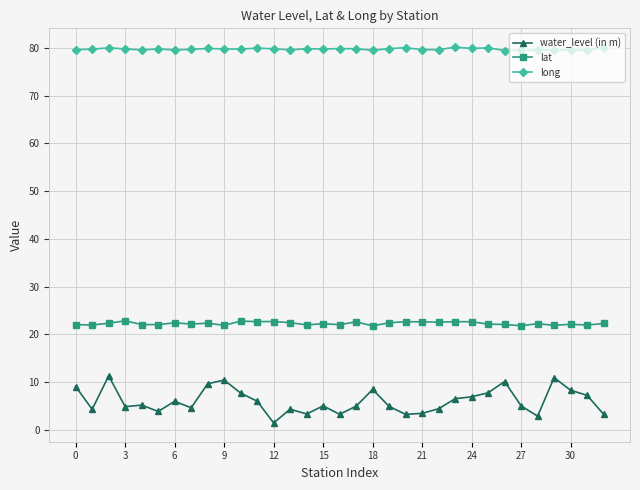

Which series has the largest range (max minus min)?

water_level (in m)